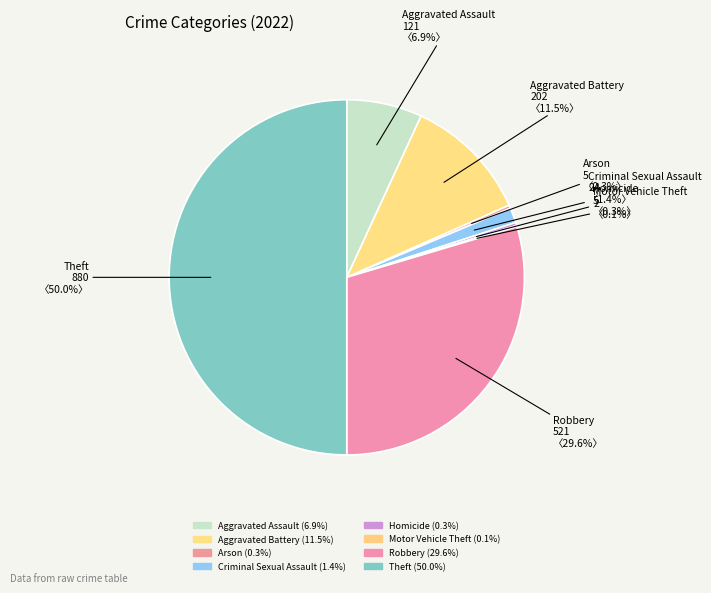

Between Robbery and Homicide, which is larger?

Robbery